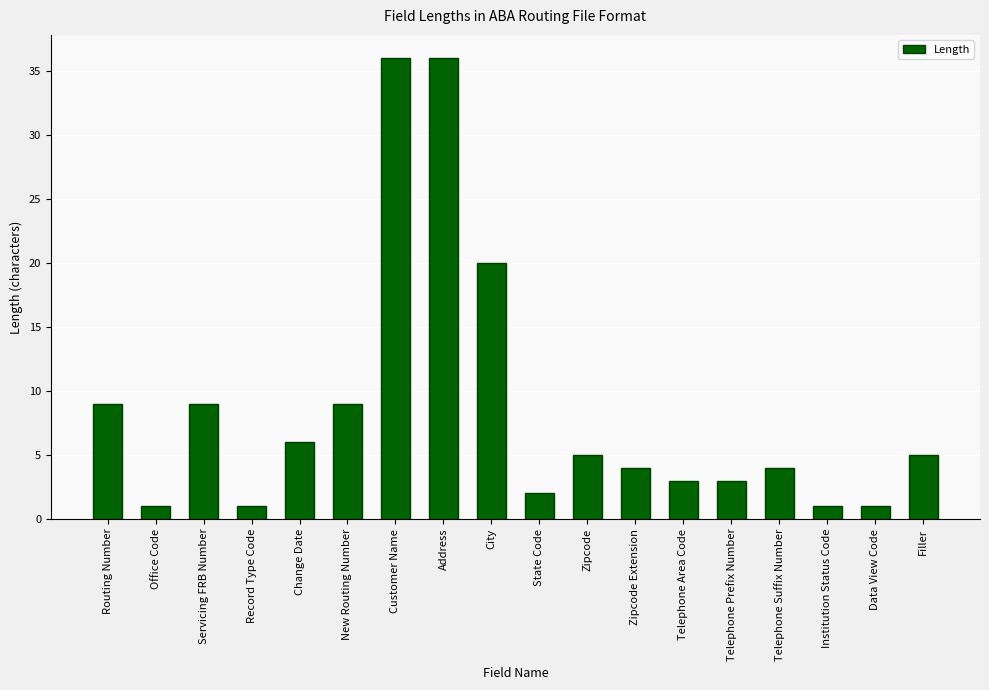

What value does the data have at Routing Number, to the nearest 5?

10